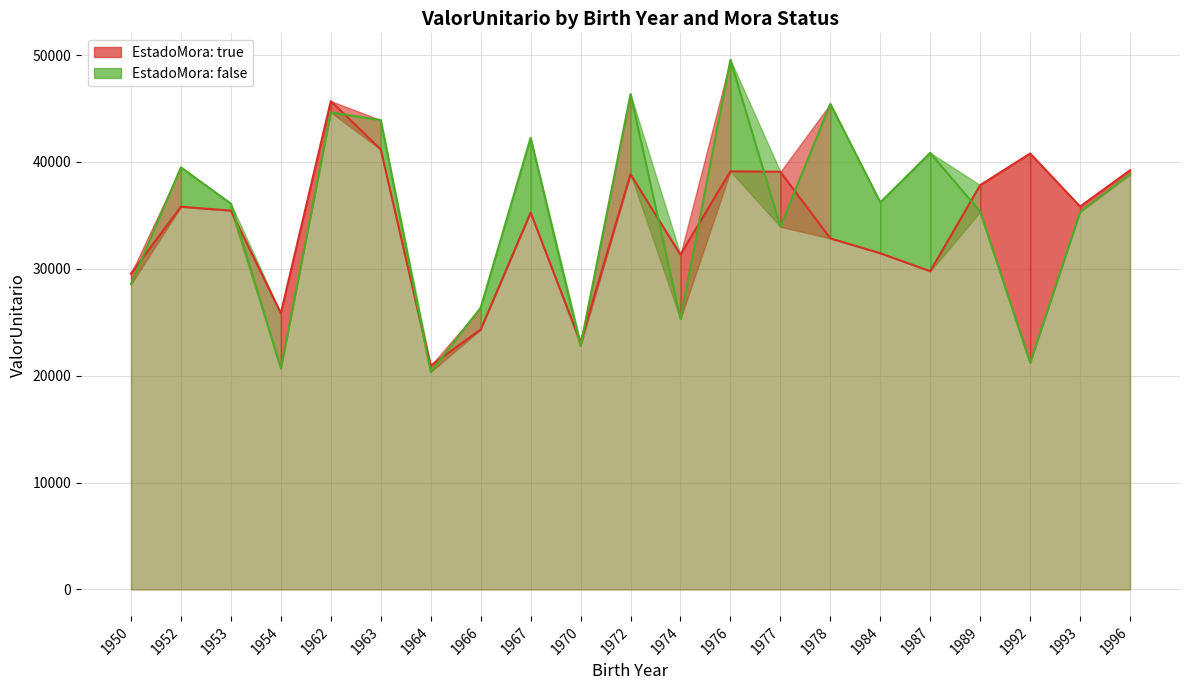

List the labels in order of ValorUnitario_NoMora value, smallest first.

1964, 1954, 1992, 1970, 1974, 1966, 1950, 1977, 1989, 1993, 1953, 1984, 1996, 1952, 1987, 1967, 1963, 1962, 1978, 1972, 1976